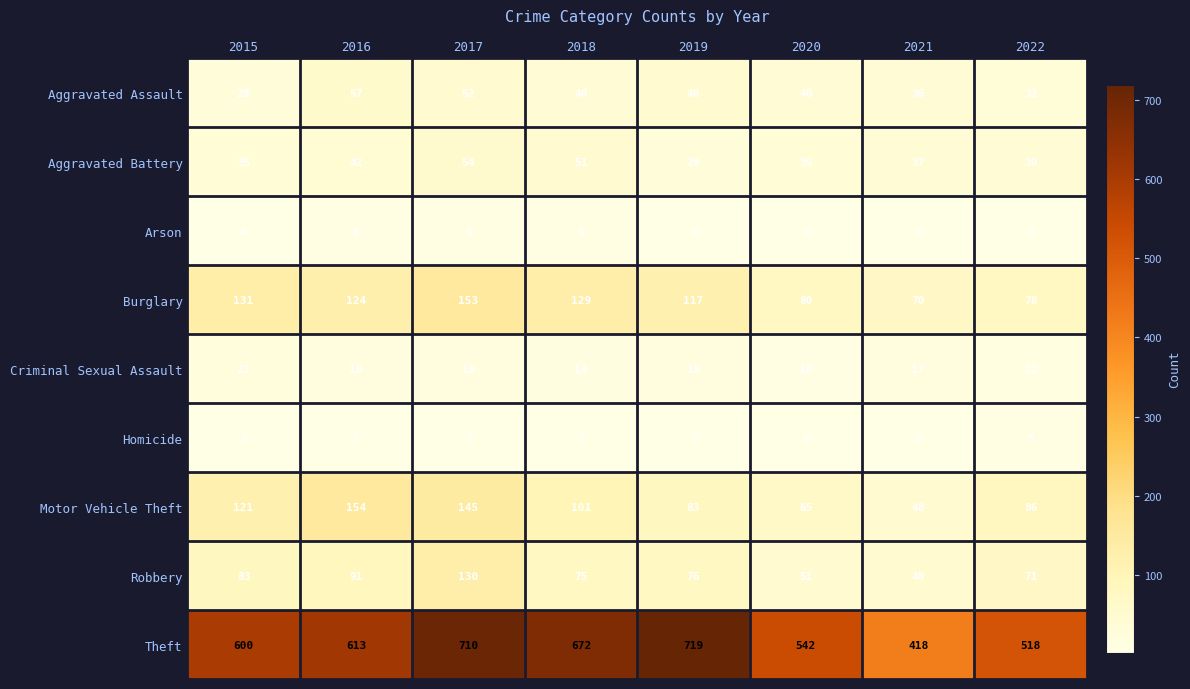

Between 2015 and 2019, which series saw the biggest shift?

Theft